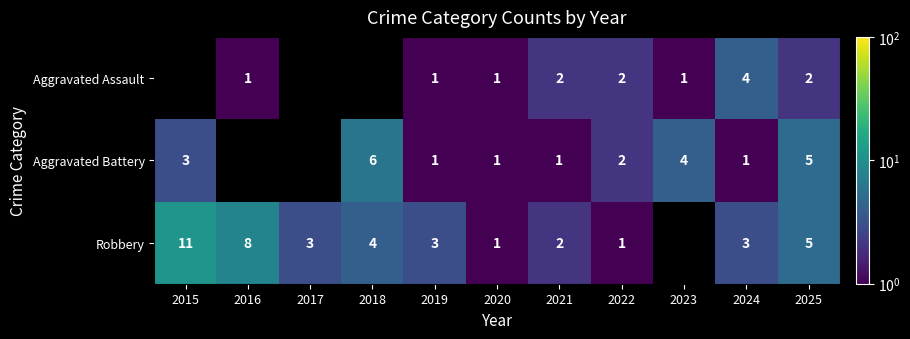

The Aggravated Assault series shows 2 at 2024. True or false?

False